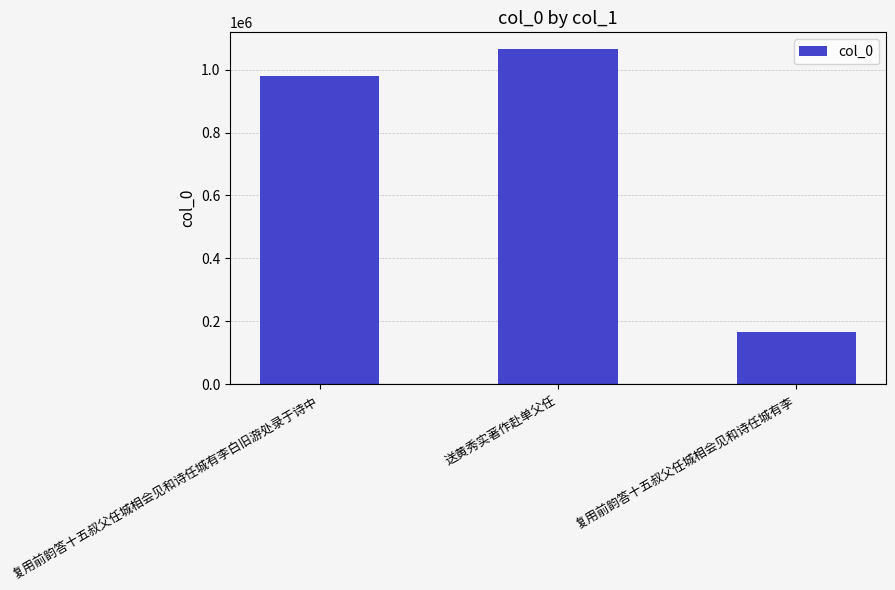

The value at 复用前韵答十五叔父任城相会见和诗任城有李白旧游处录于诗中 is 1653961. True or false?

False